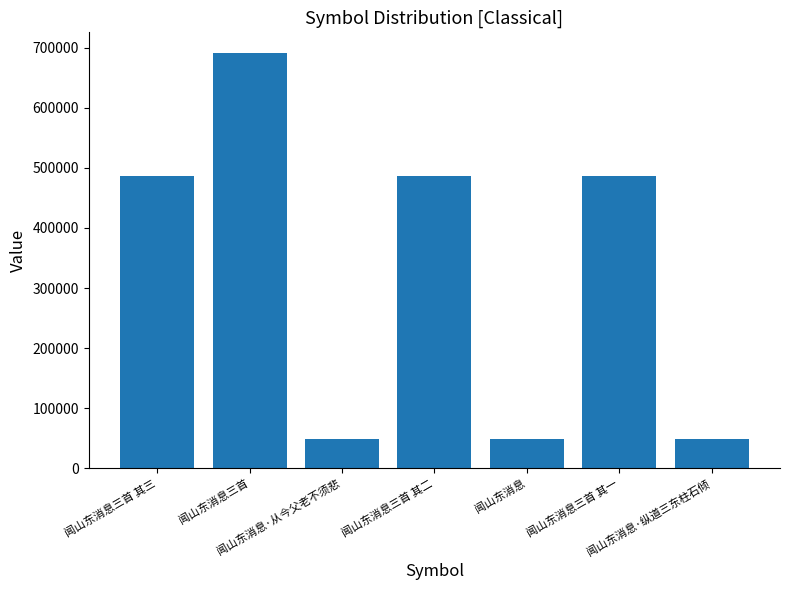

Which has a higher value, 闻山东消息三首 其三 or 闻山东消息三首?

闻山东消息三首